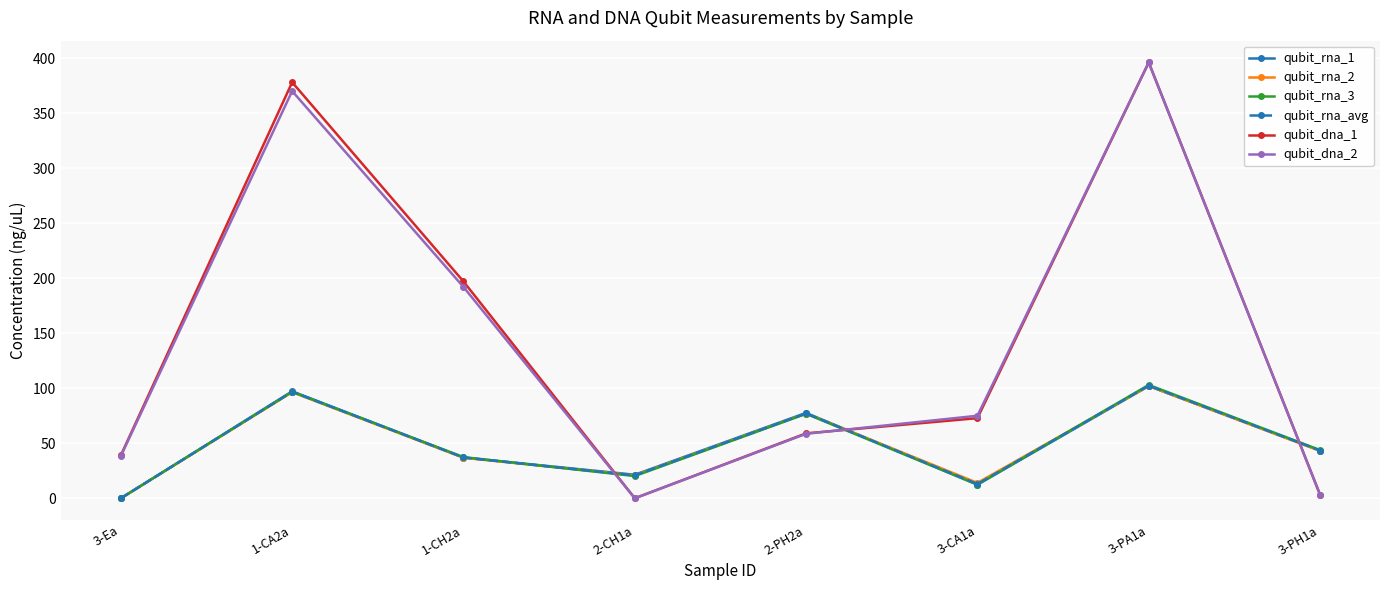

At which label does qubit_rna_1 first exceed 43?

1-CA2a